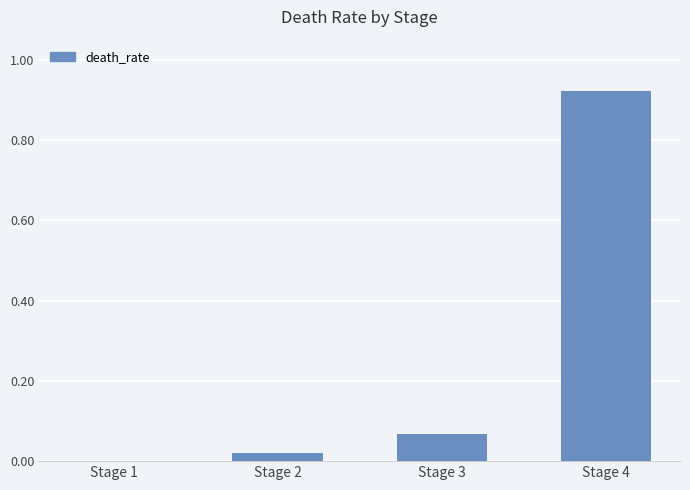

Which category has the highest value across all series?

Stage 4